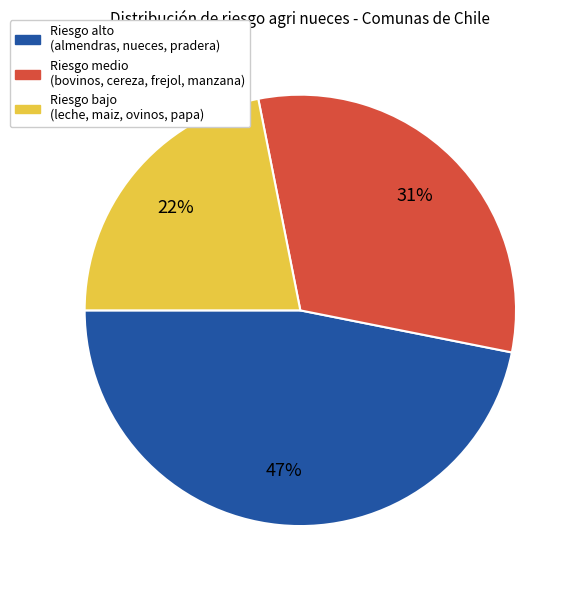

Does any single category account for the majority?

No